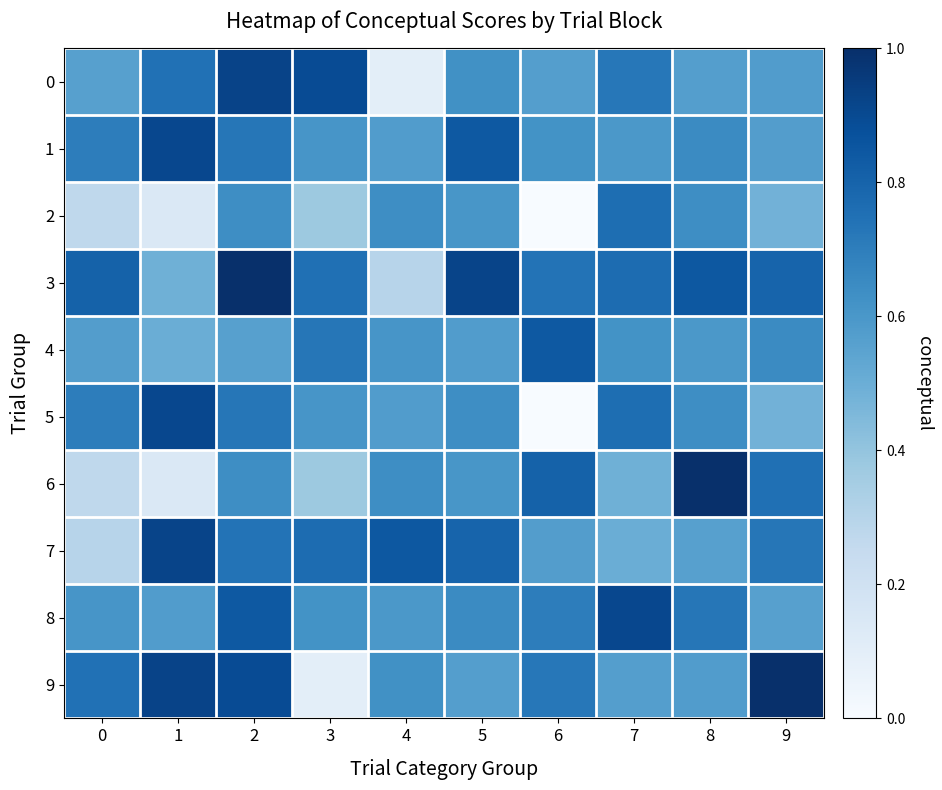

Which series has the largest range (max minus min)?

5